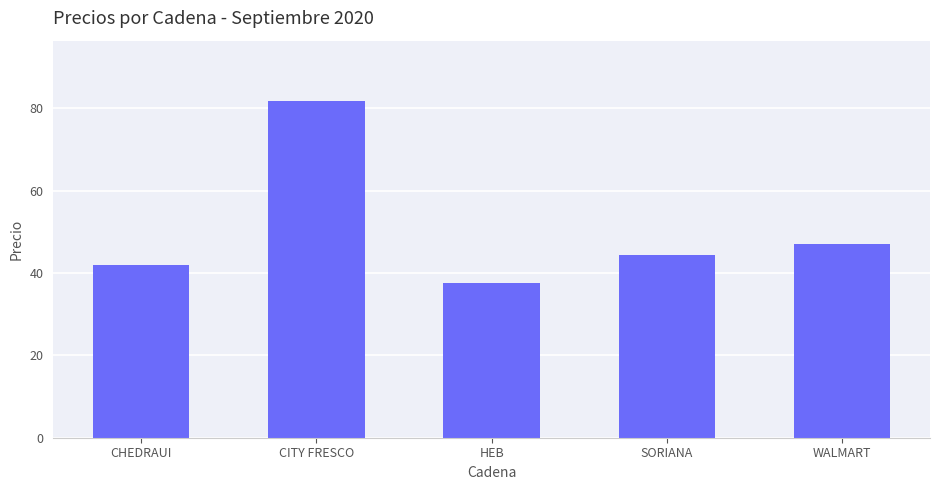

What is the label of the 4th bar from the left?

SORIANA